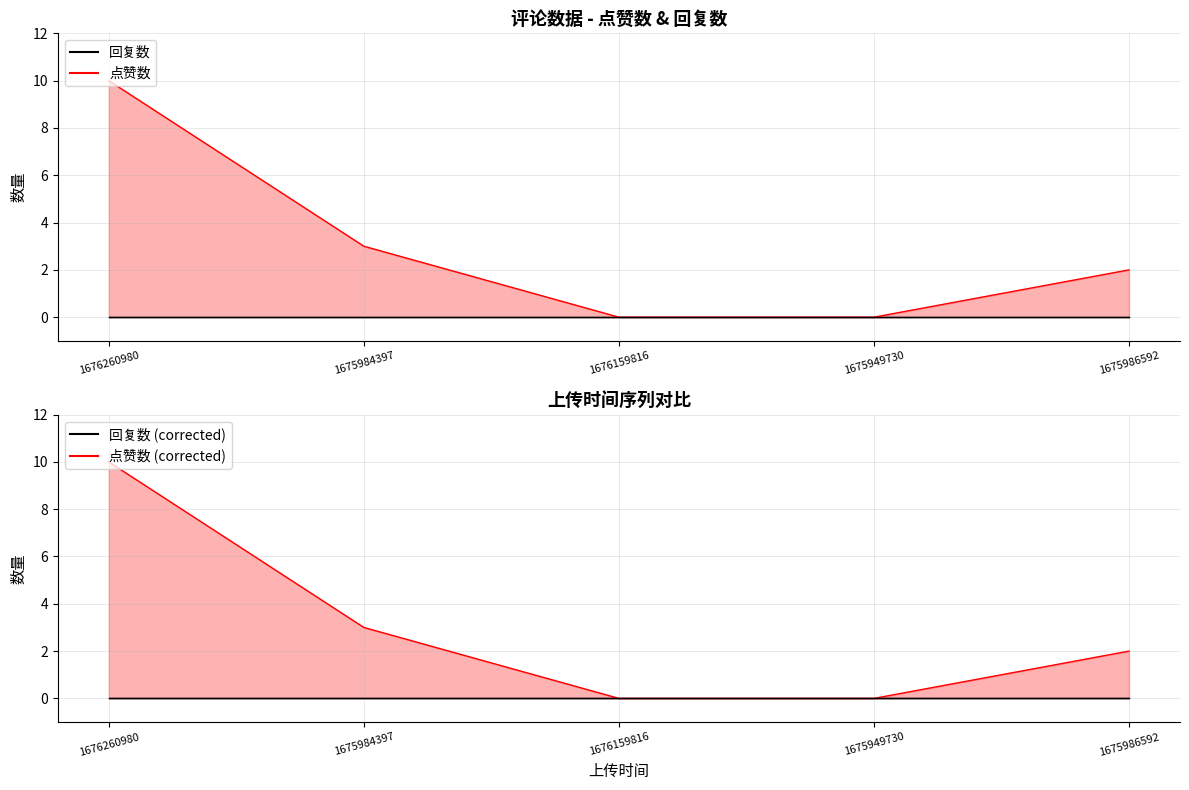

Where does the data first go above 2?

1676260980